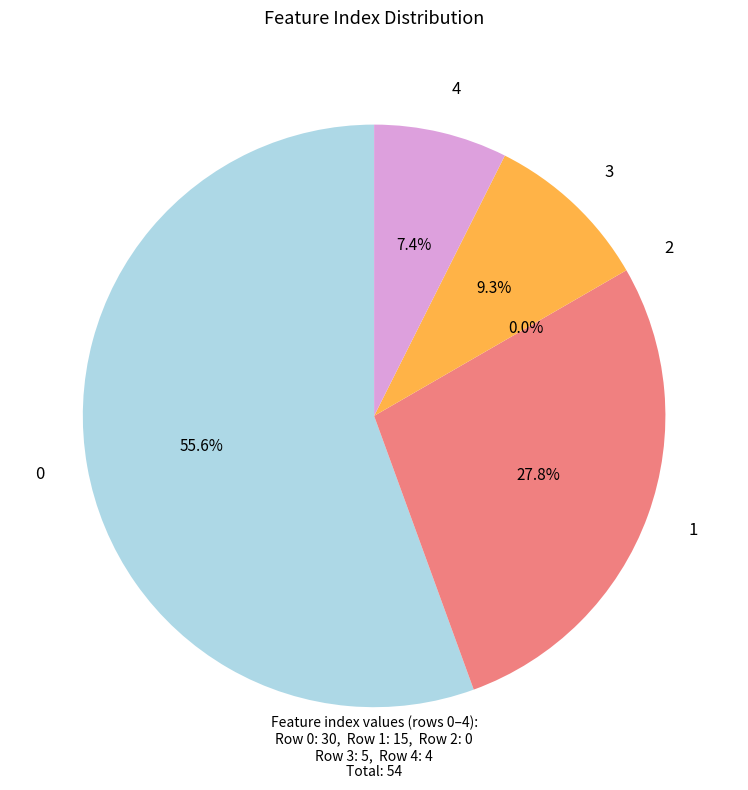

Rank the categories by value from lowest to highest.

2, 4, 3, 1, 0